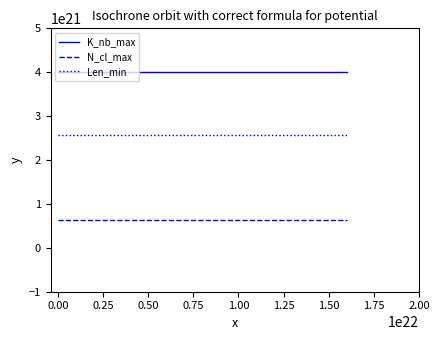

Which series has the largest total across all categories?

K_nb_max